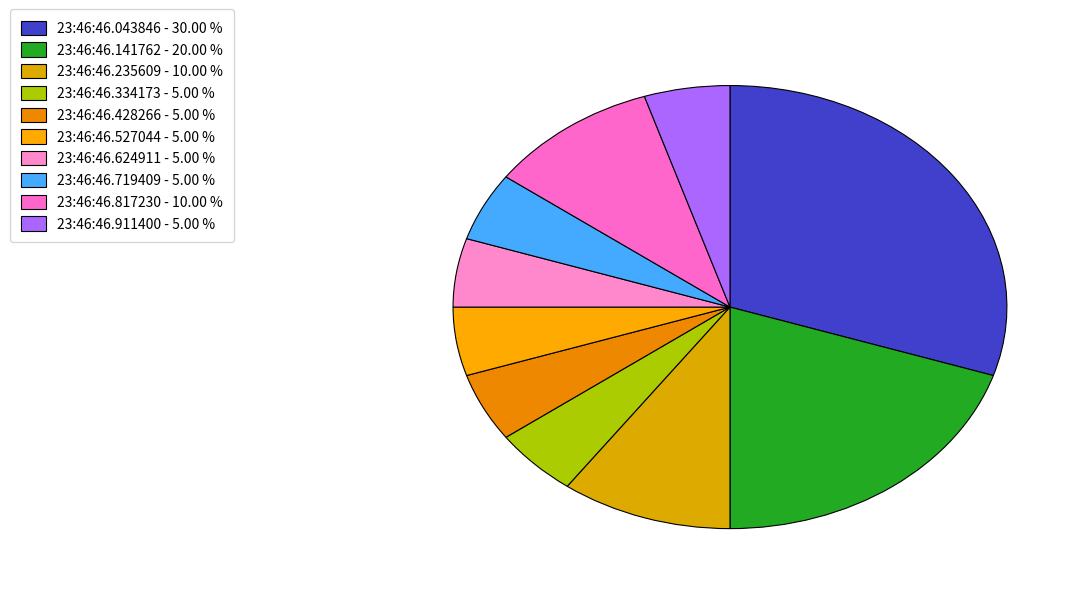

Is there any slice that represents more than half of the pie?

No